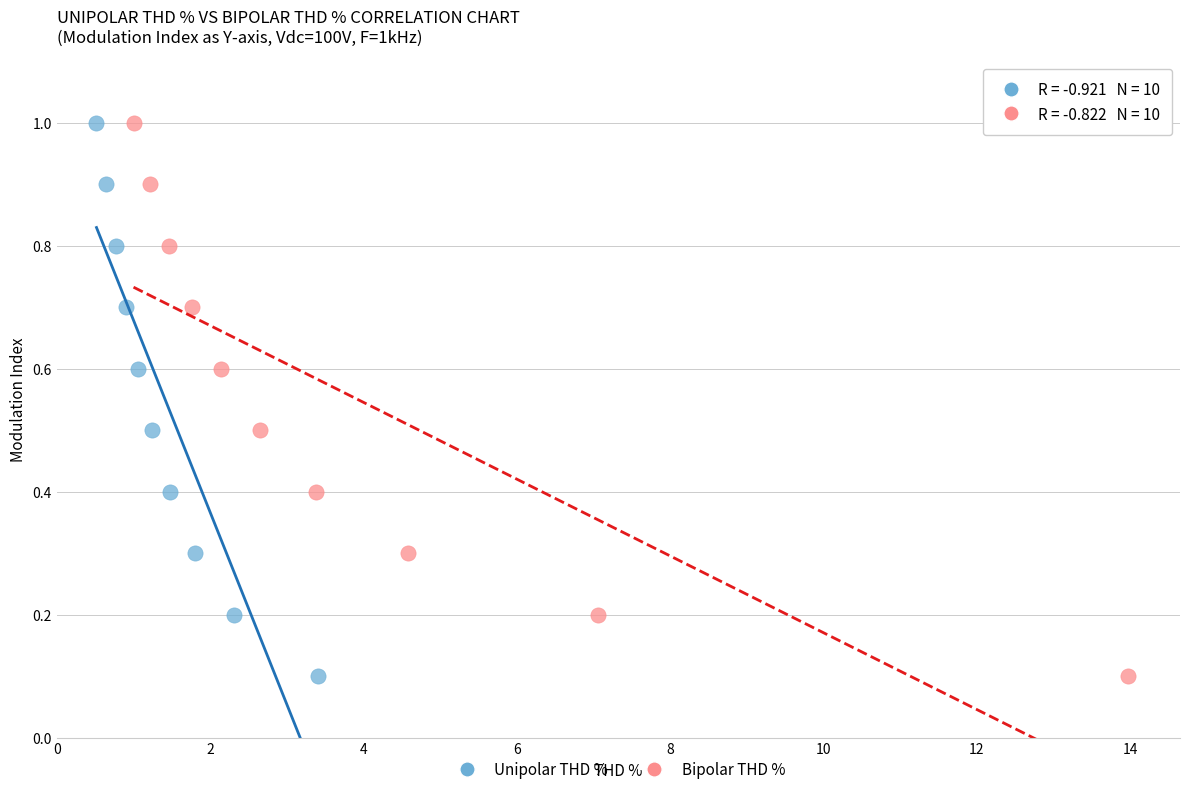

What are all the series names shown in the legend?

Unipolar THD %, Bipolar THD %